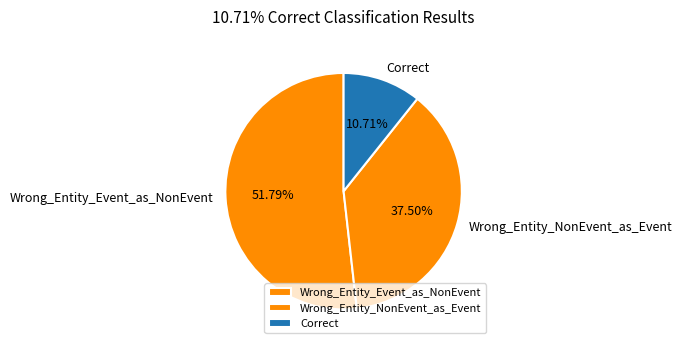

Which slice is the smallest?

Correct